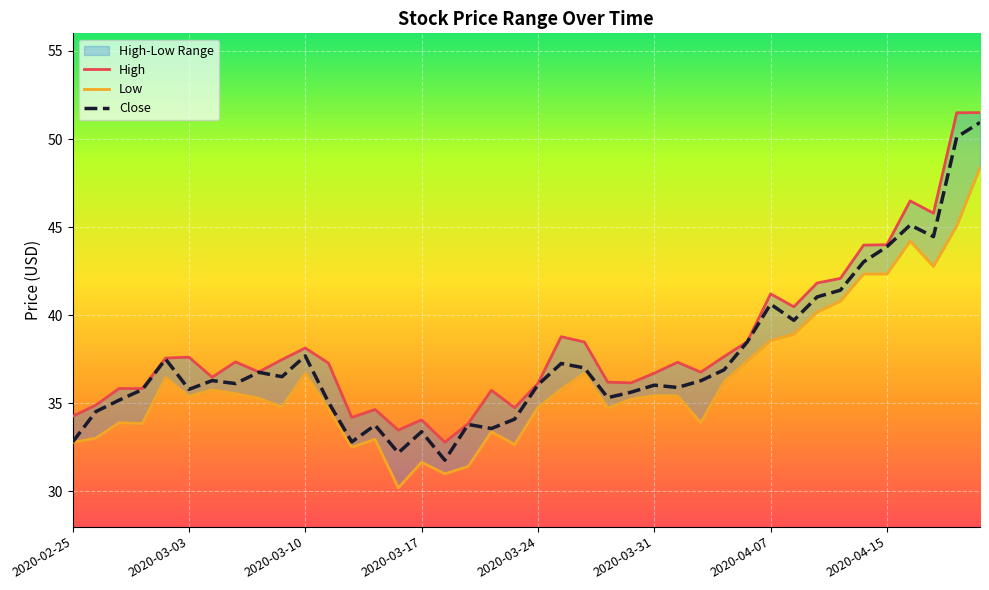

What is the value of the Low point at the 40th from the left?

48.4